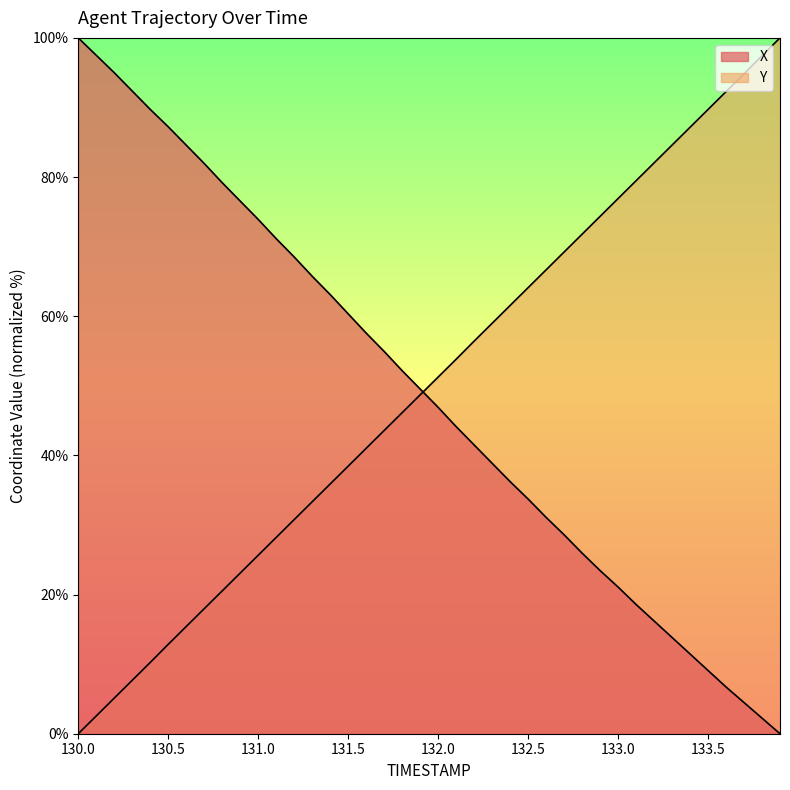

True or false: Y has more than 2 points higher than both neighbors.

False